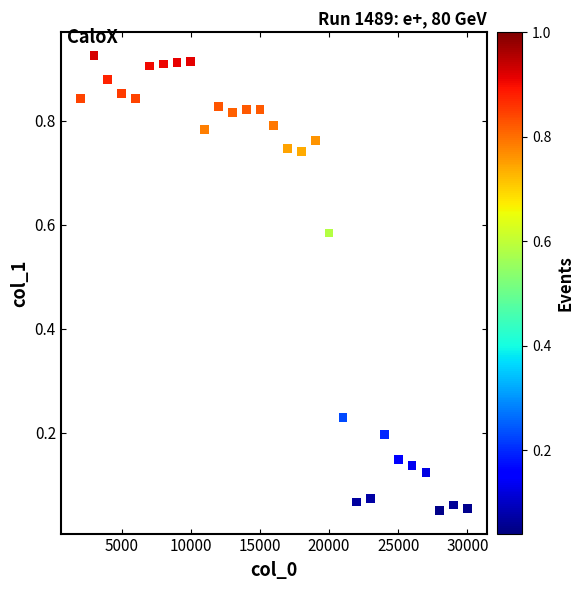

What is the range of X values (max minus min)?

28000.0